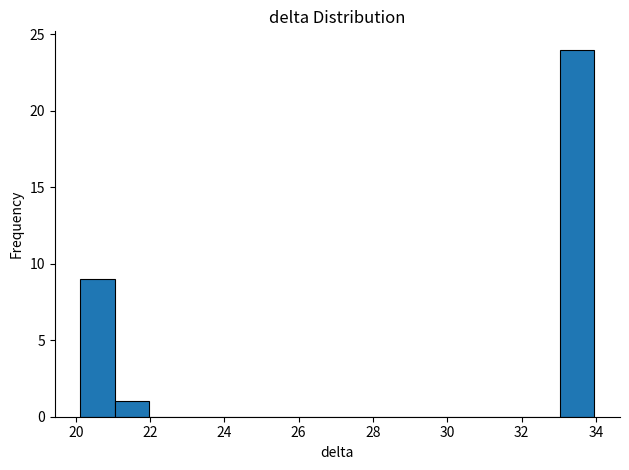

Reading left to right, transcribe this chart: for each bar, give the range it covers on the x-axis and its height. Neither the bar edges nor the heights are printed on the chart, so give them approximately, as read against the axes.

20.2 to 21.0: 9
21.0 to 22.0: 1
22.0 to 22.8: 0
22.8 to 23.8: 0
23.8 to 24.8: 0
24.8 to 25.6: 0
25.6 to 26.6: 0
26.6 to 27.6: 0
27.6 to 28.4: 0
28.4 to 29.4: 0
29.4 to 30.2: 0
30.2 to 31.2: 0
31.2 to 32.2: 0
32.2 to 33.0: 0
33.0 to 34.0: 24